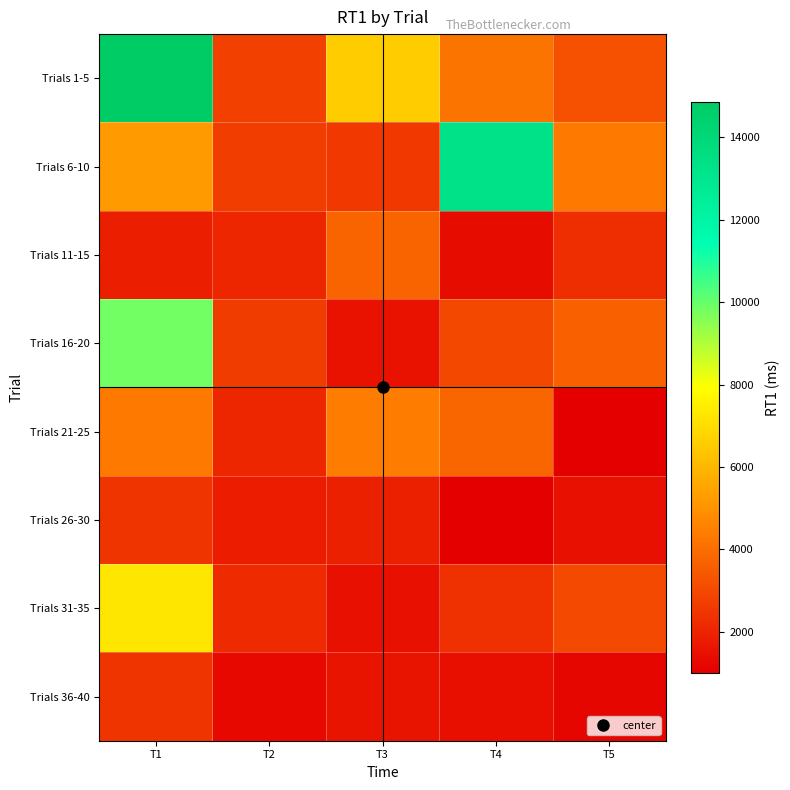

Reading left to right, list all the values displayed in this chart.

Trials 1-5: T1=14860	T2=2778	T3=6533	T4=4151	T5=3224
Trials 6-10: T1=5202	T2=2704	T3=2559	T4=13298	T5=4343
Trials 11-15: T1=1857	T2=2072	T3=3730	T4=1358	T5=2268
Trials 16-20: T1=9851	T2=2639	T3=1520	T4=2975	T5=3675
Trials 21-25: T1=4331	T2=2080	T3=4360	T4=3772	T5=1012
Trials 26-30: T1=2456	T2=1765	T3=1877	T4=1001	T5=1438
Trials 31-35: T1=7264	T2=2145	T3=1463	T4=2347	T5=3056
Trials 36-40: T1=2423	T2=1227	T3=1558	T4=1418	T5=1198